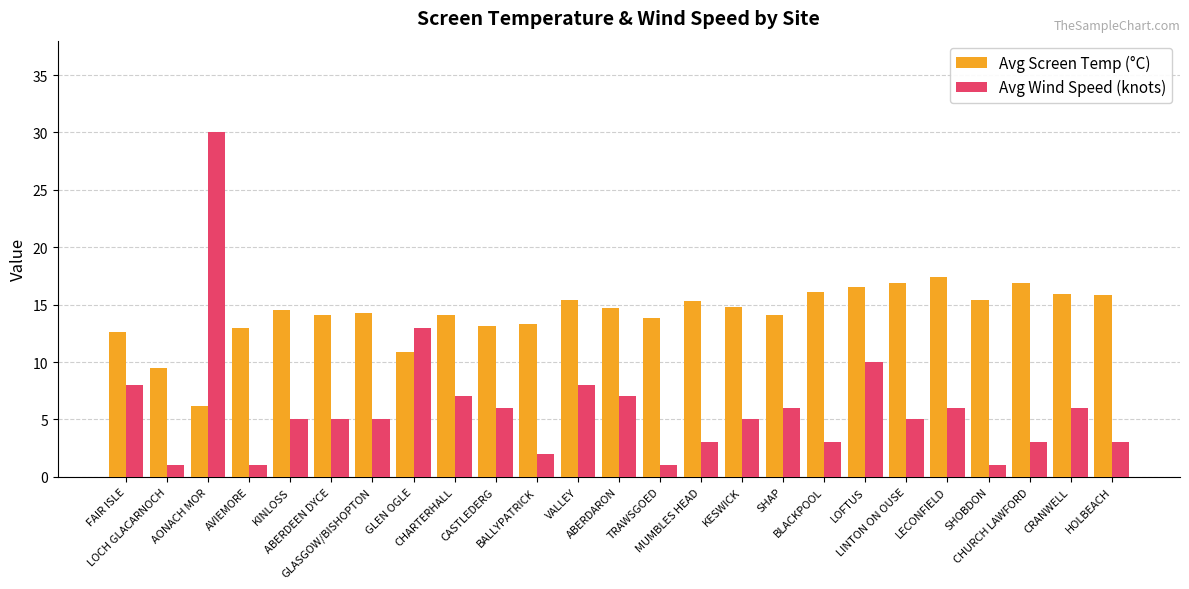

What is the label of the 4th bar from the left?

AVIEMORE